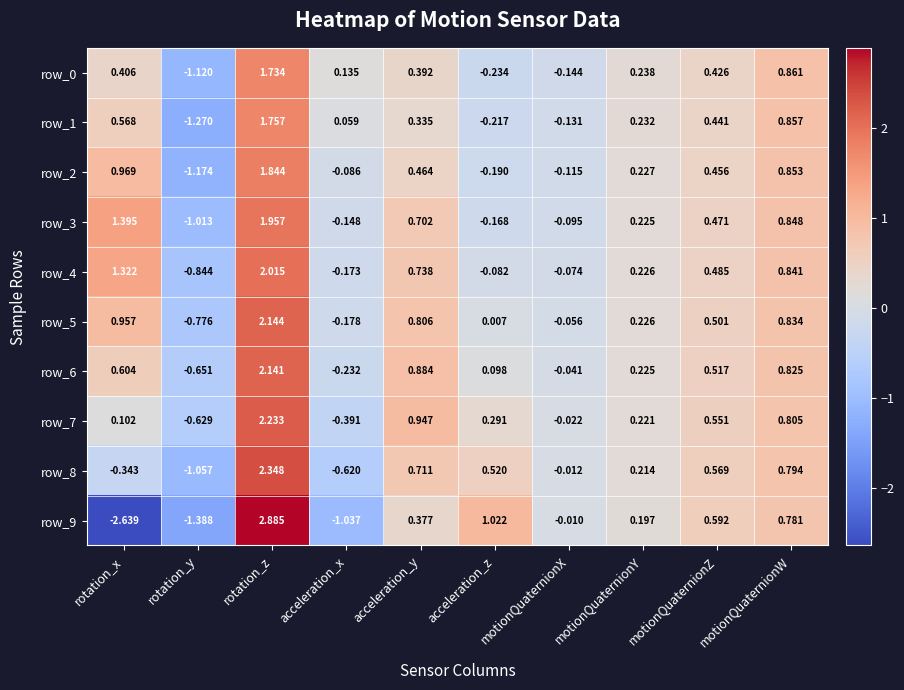

What is the sum of all row_0 values?

2.7